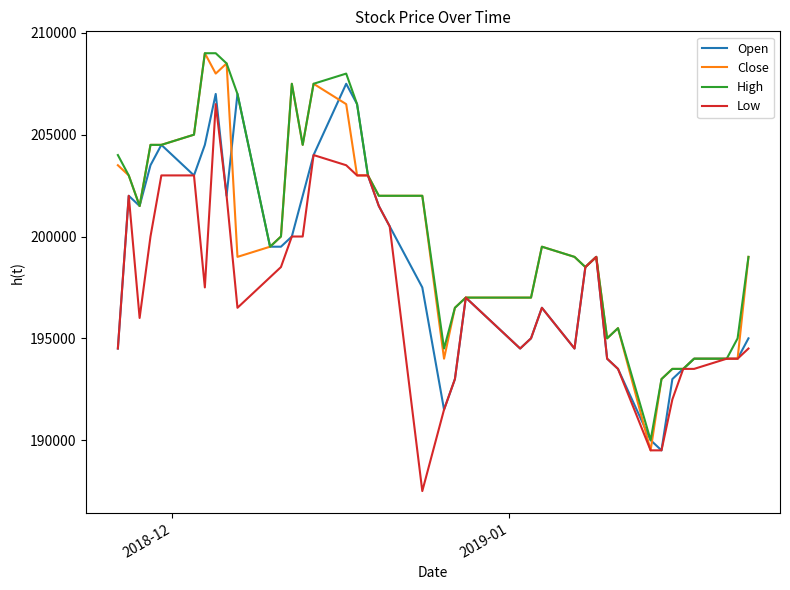

What is the minimum value shown in the chart?

187500